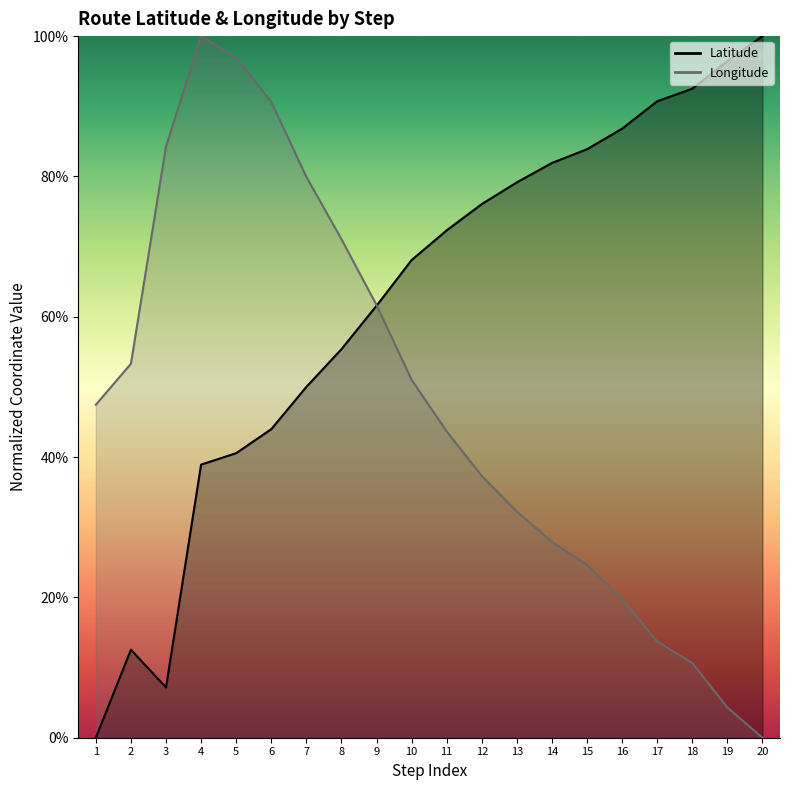

At which label is Latitude closest to 0?

1